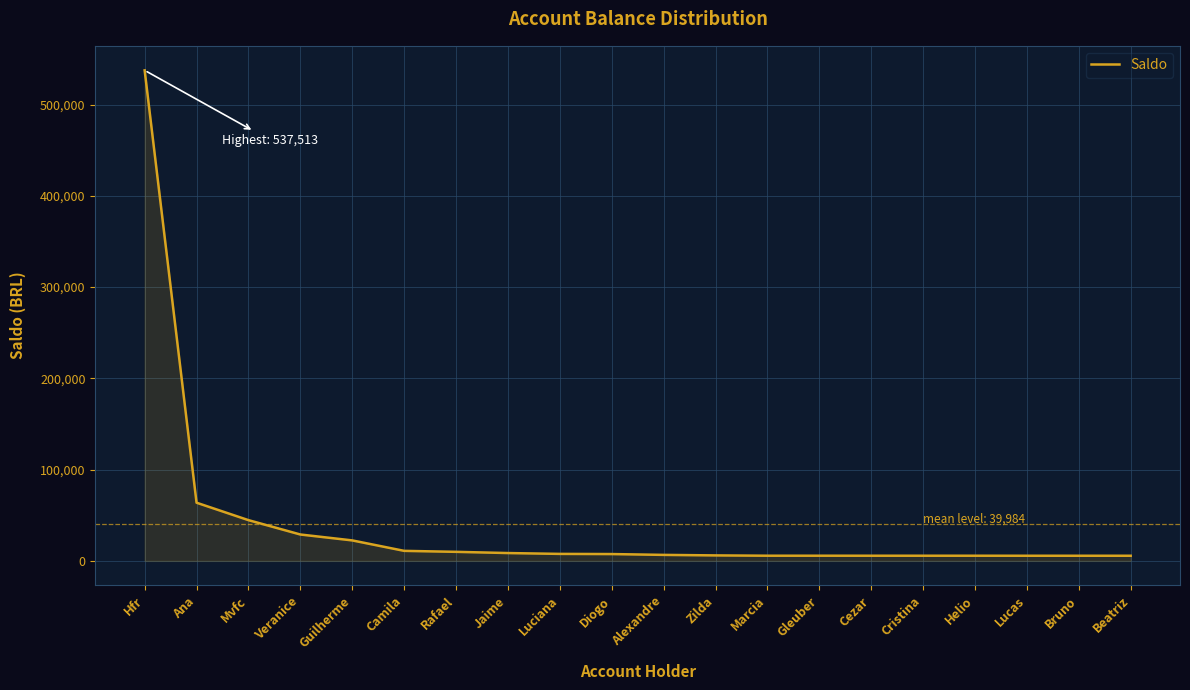

Between Cristina and Mvfc, which is larger?

Mvfc